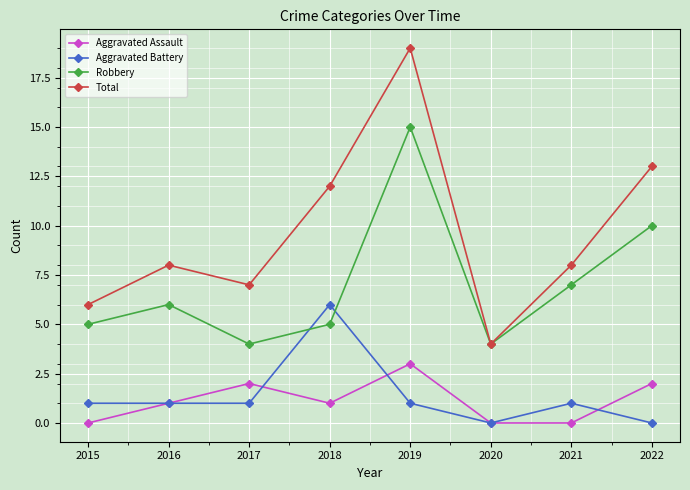

Rank the series at 2015 from lowest to highest value.

Aggravated Assault, Aggravated Battery, Robbery, Total